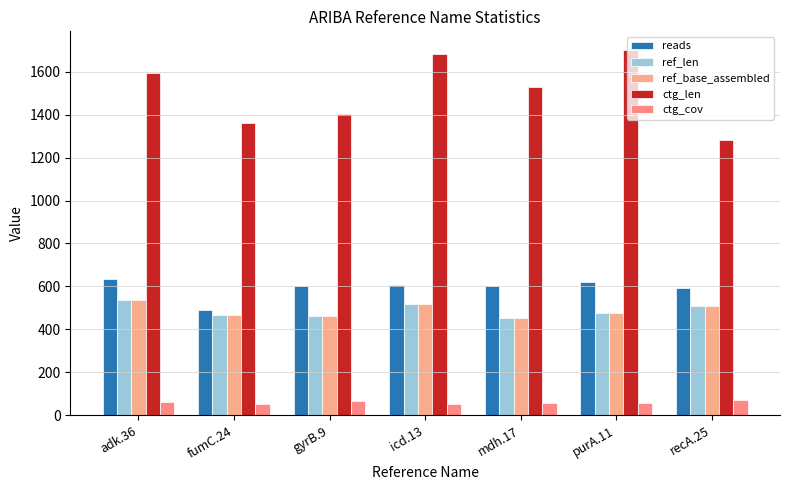

Are the bars horizontal?

No